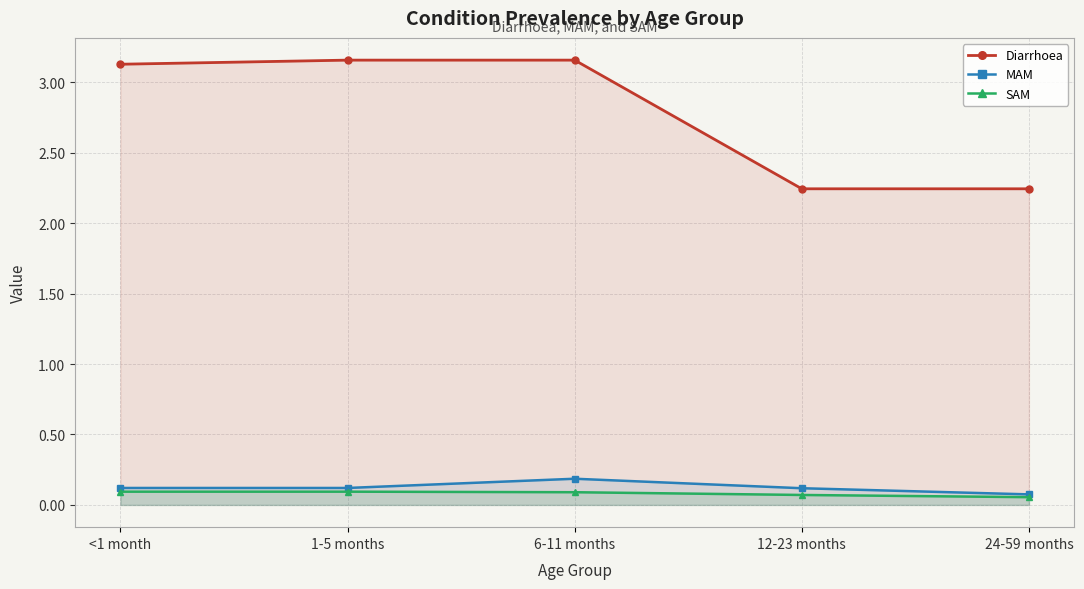

How many distinct data groups are displayed?

3